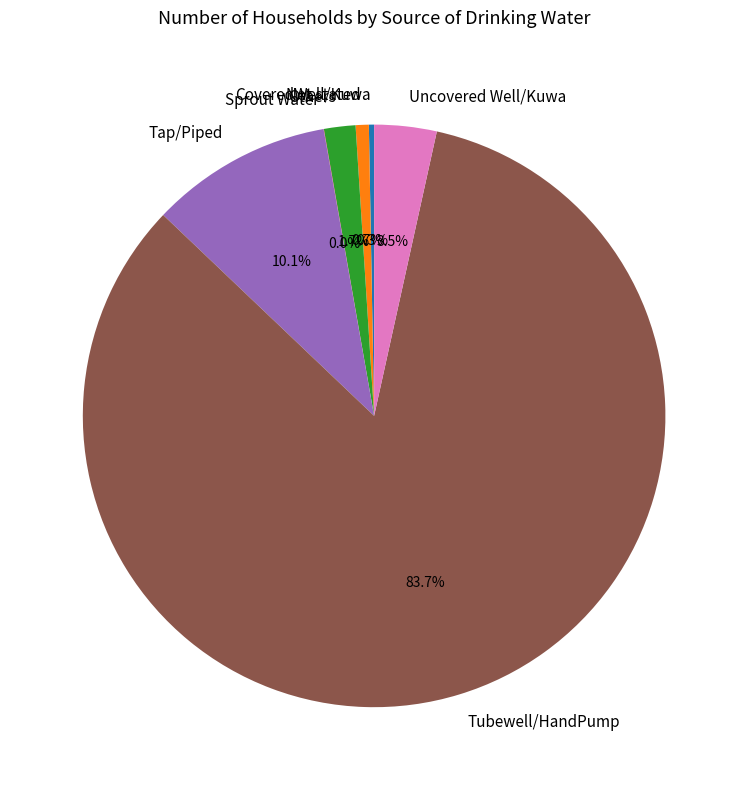

Is the sum of Tubewell/HandPump and Tap/Piped greater than half?

Yes